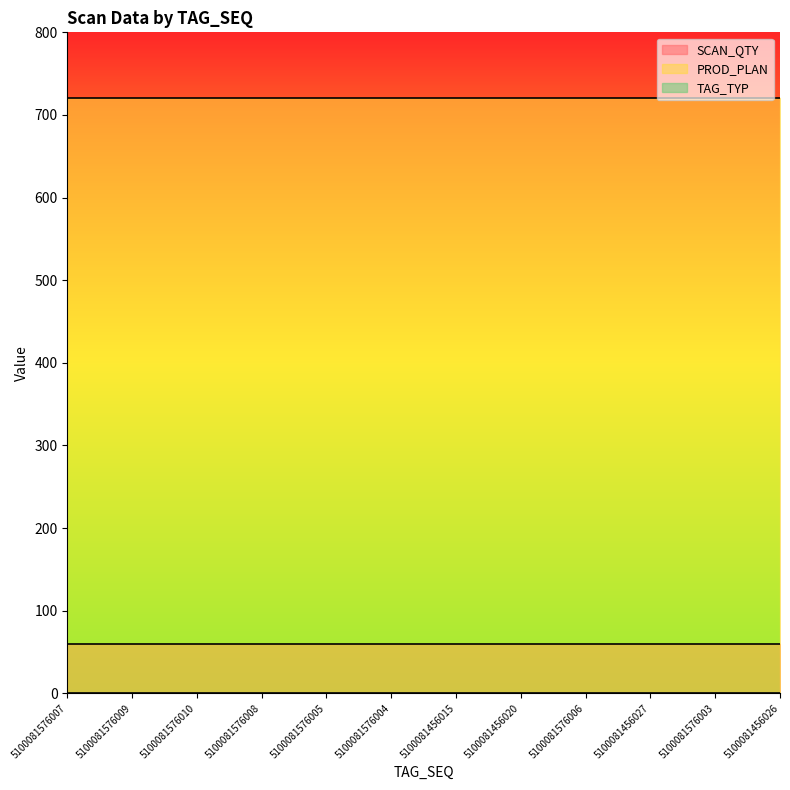

True or false: SCAN_QTY has more than 1 interior local peaks.

False